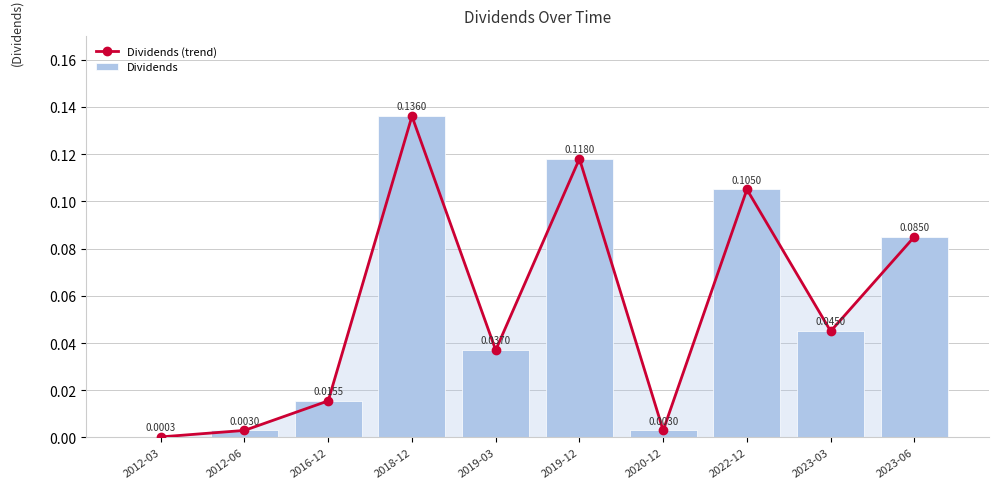

At which category is the sum across all series the highest?

2018-12